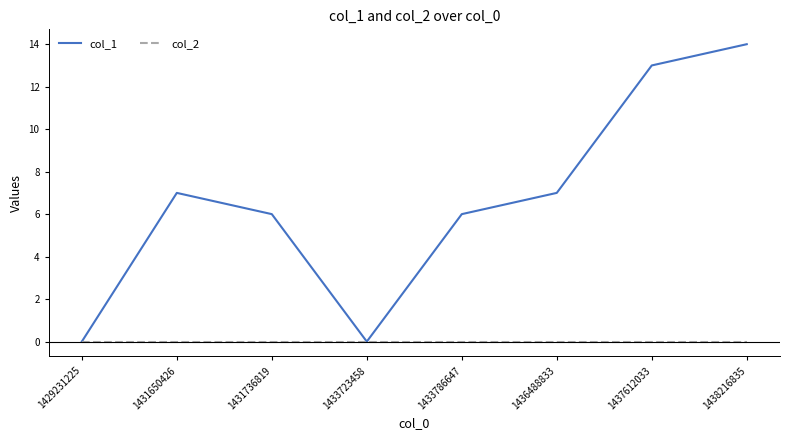

At which label does col_1 reach its peak?

1438216835